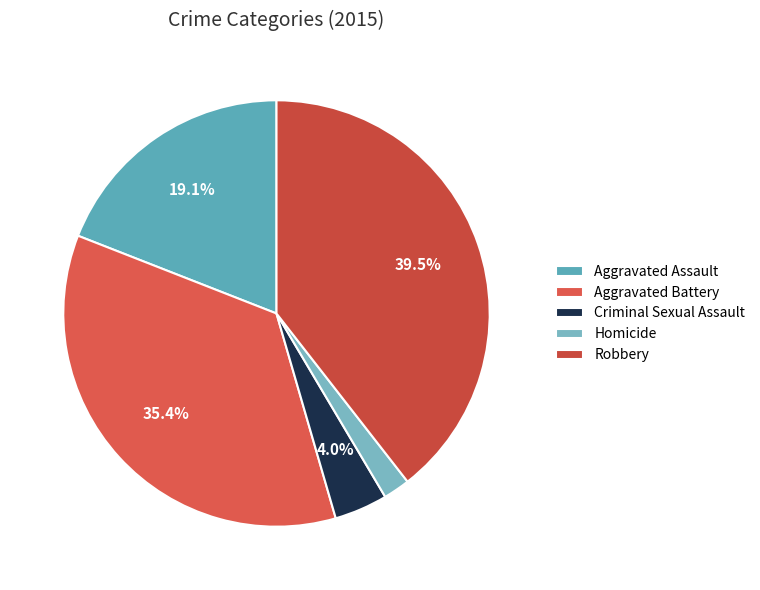

To the nearest percent, what is the difference between the Aggravated Battery and Robbery slice percentages?

4%